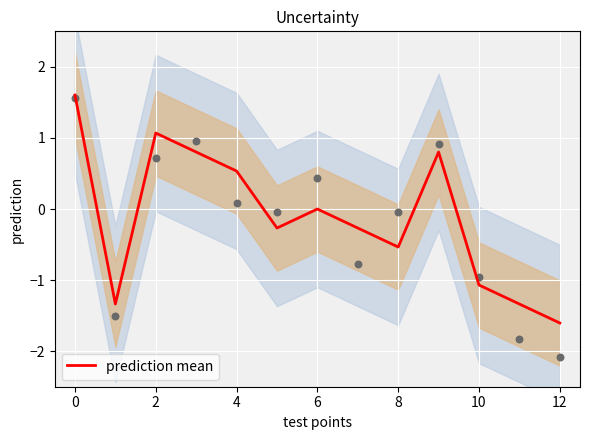

Is it true that prediction mean equals -1.6 at 12?

True